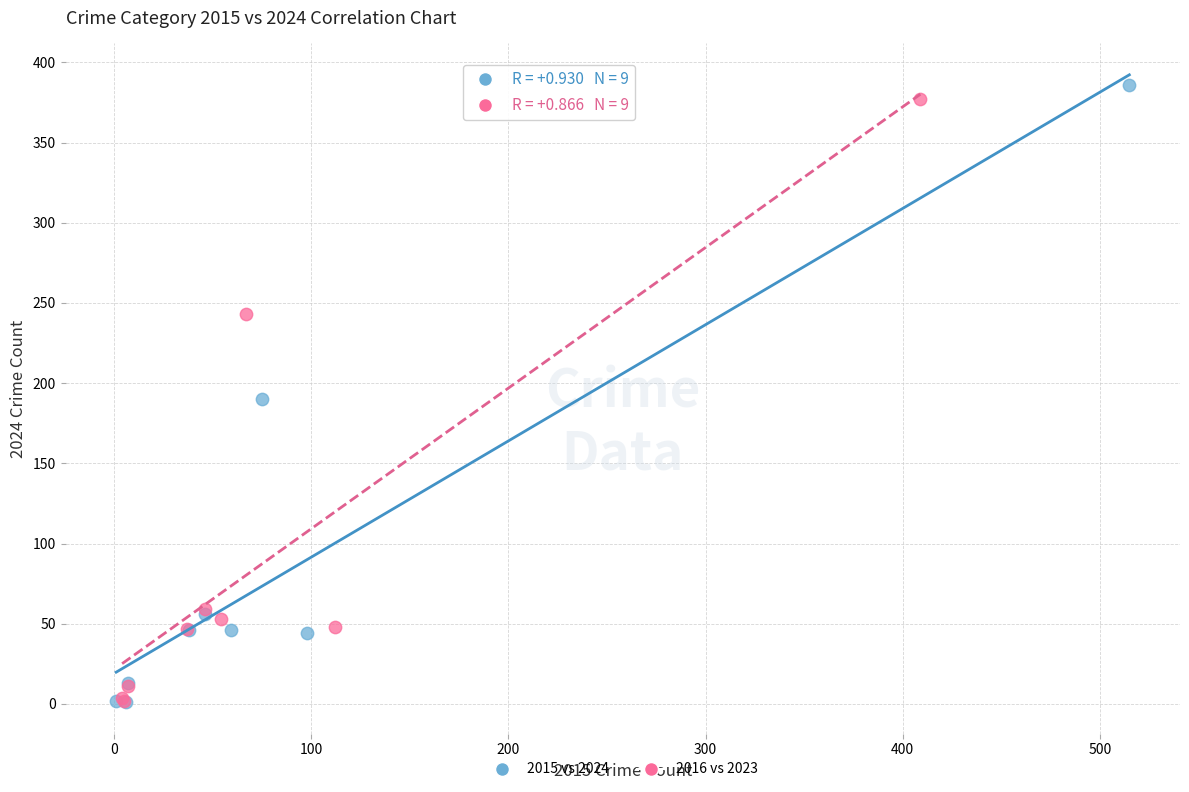

Which series has the widest spread of Y values?

2015 vs 2024